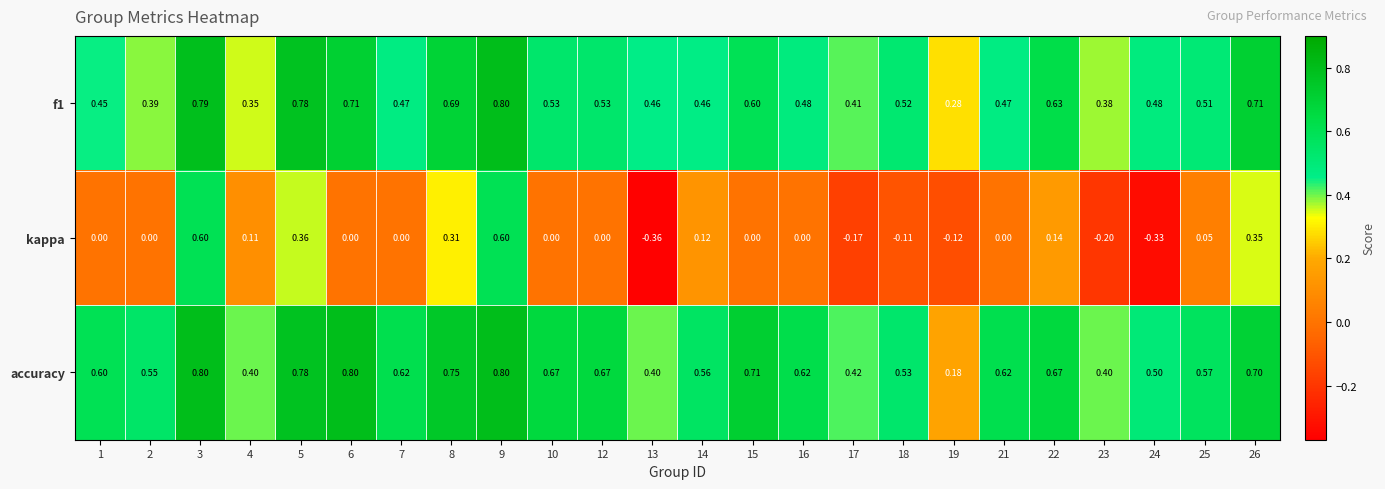

What is the spread (max minus min) of values at 22?

0.5